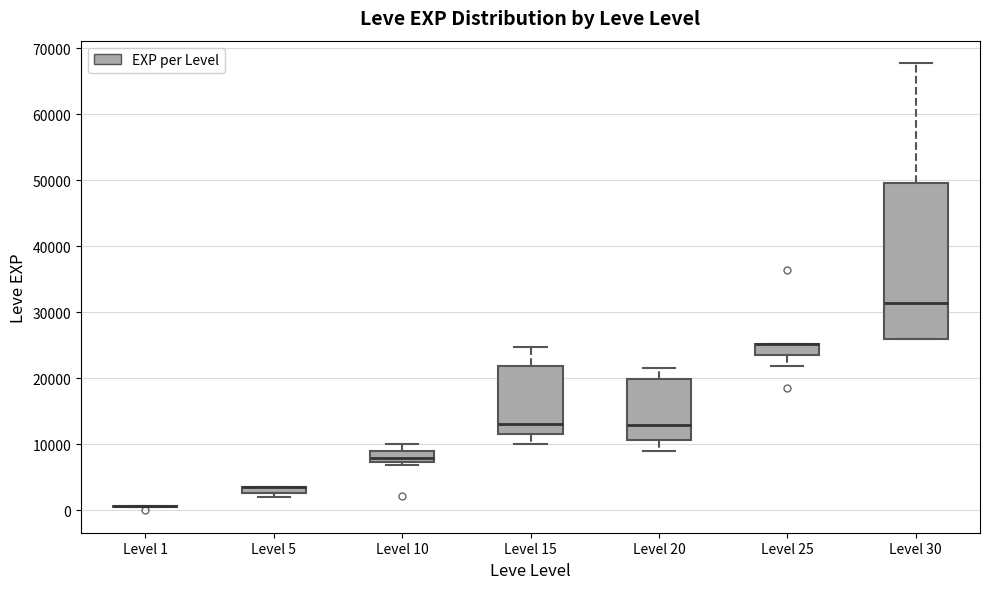

Where is the lower edge of the box for Level 5 on the y-axis? The values are not printed on the chart, so give them approximately, as read against the axis.

3000